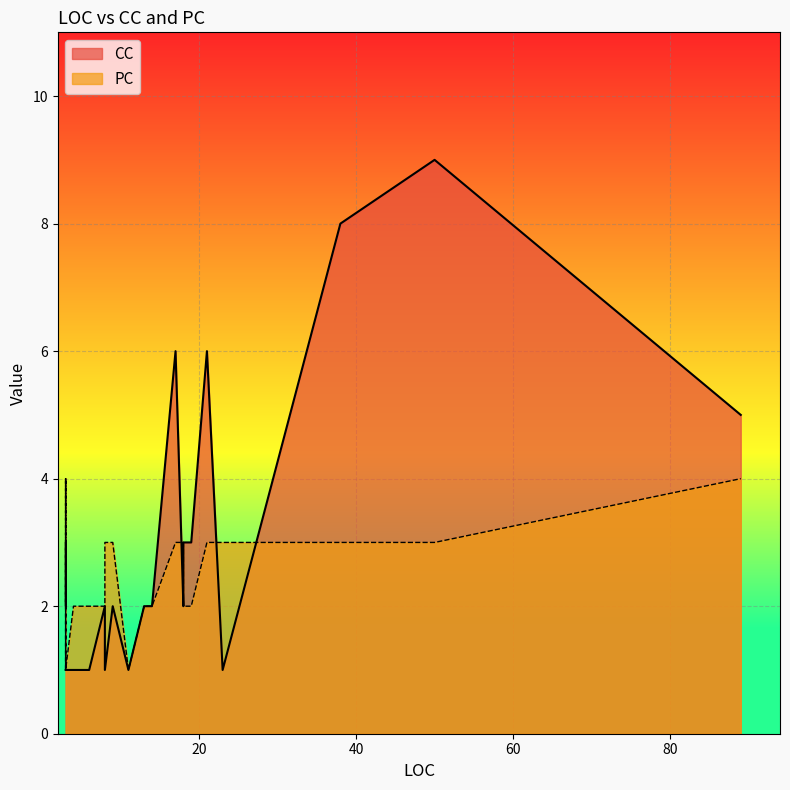

How many PC values are between 2 and 3?

31